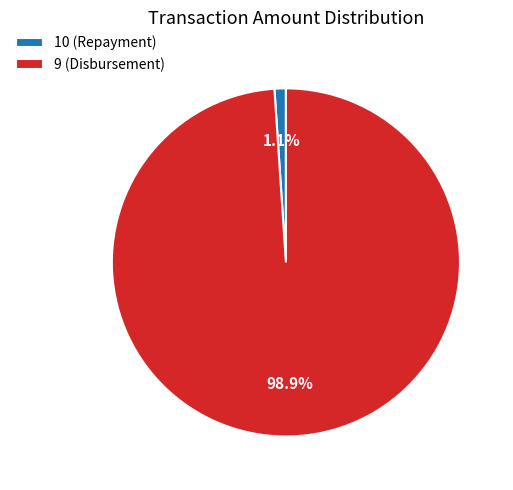

How many segments does this pie chart have?

2